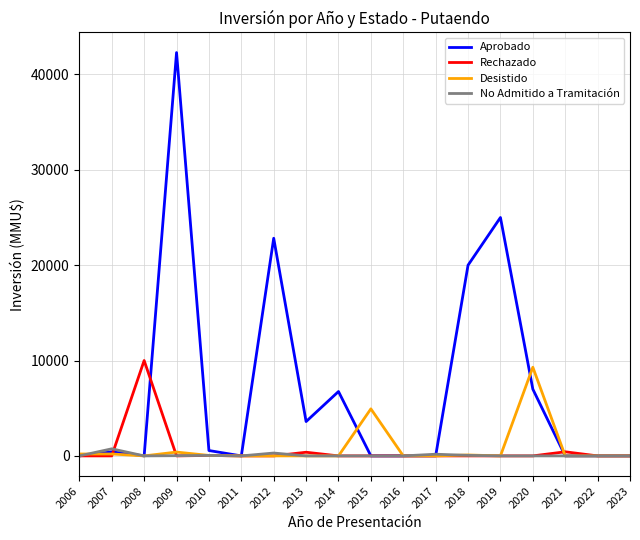

The value of No Admitido a Tramitación at 2006 is 0. True or false?

True